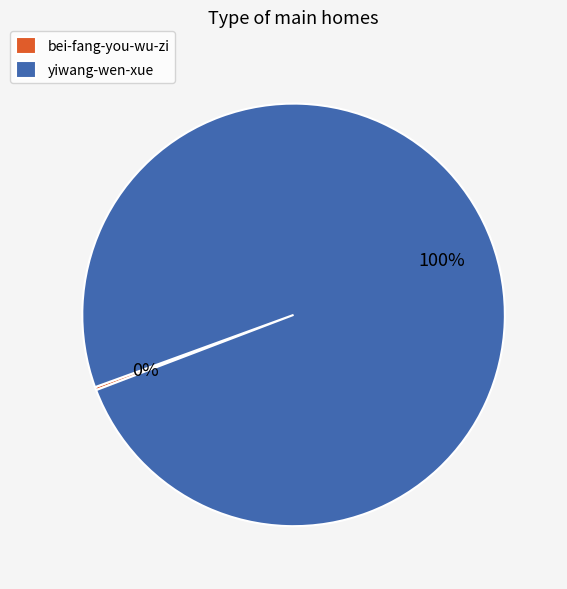

What percentage is the yiwang-wen-xue slice, to the nearest percent?

100%